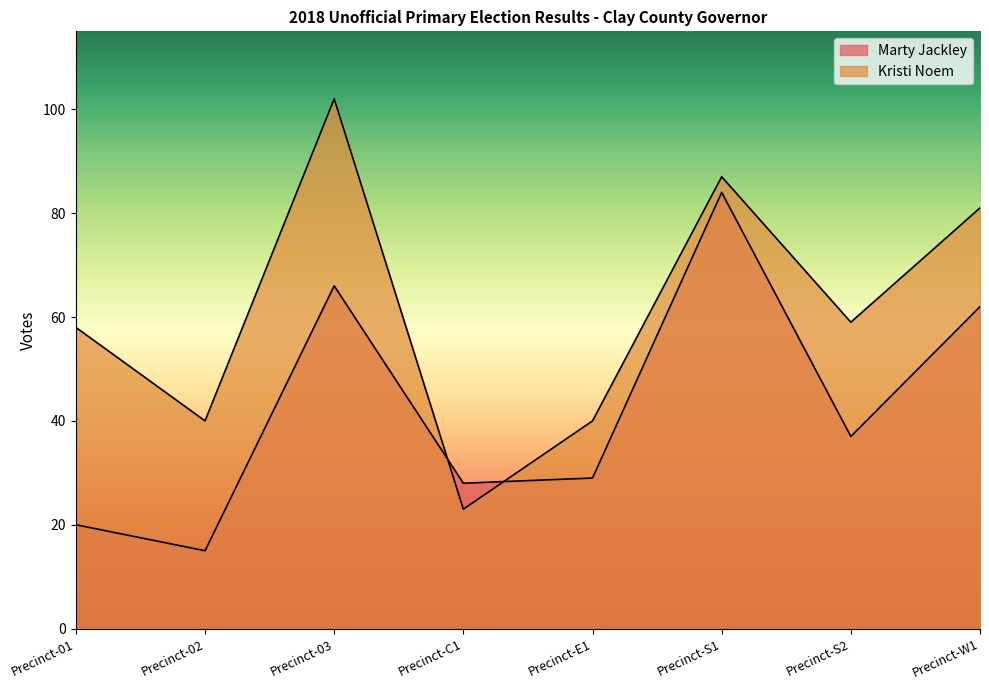

Reading right to left, transcribe all the data shown in this chart.

Marty Jackley: Precinct-W1=62	Precinct-S2=37	Precinct-S1=84	Precinct-E1=29	Precinct-C1=28	Precinct-03=66	Precinct-02=15	Precinct-01=20
Kristi Noem: Precinct-W1=81	Precinct-S2=59	Precinct-S1=87	Precinct-E1=40	Precinct-C1=23	Precinct-03=102	Precinct-02=40	Precinct-01=58